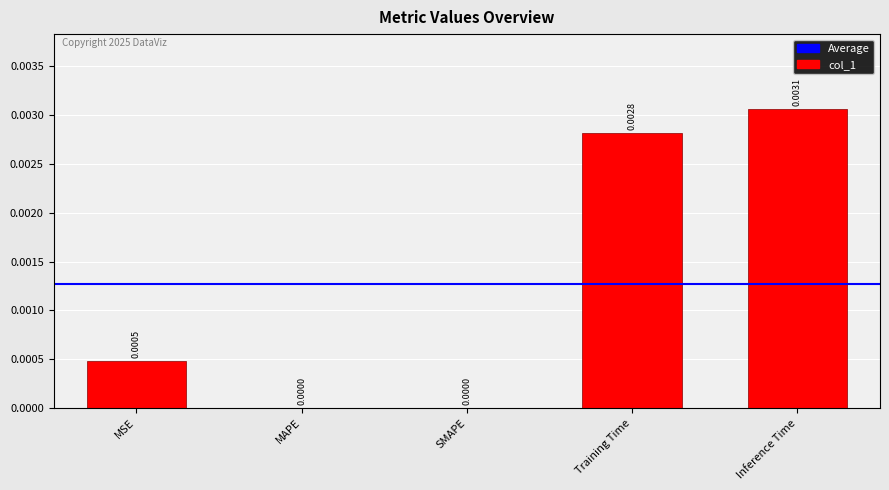

Which has a higher value, MSE or Training Time?

Training Time